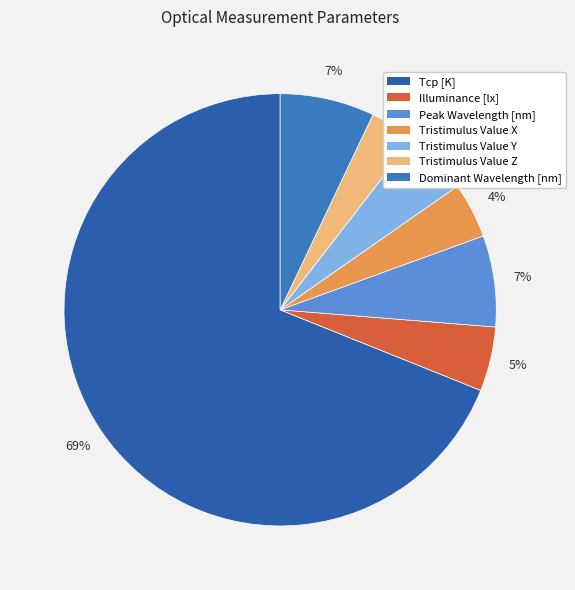

What is the change in value from Peak Wavelength [nm] to Tristimulus Value Z?

-268.3